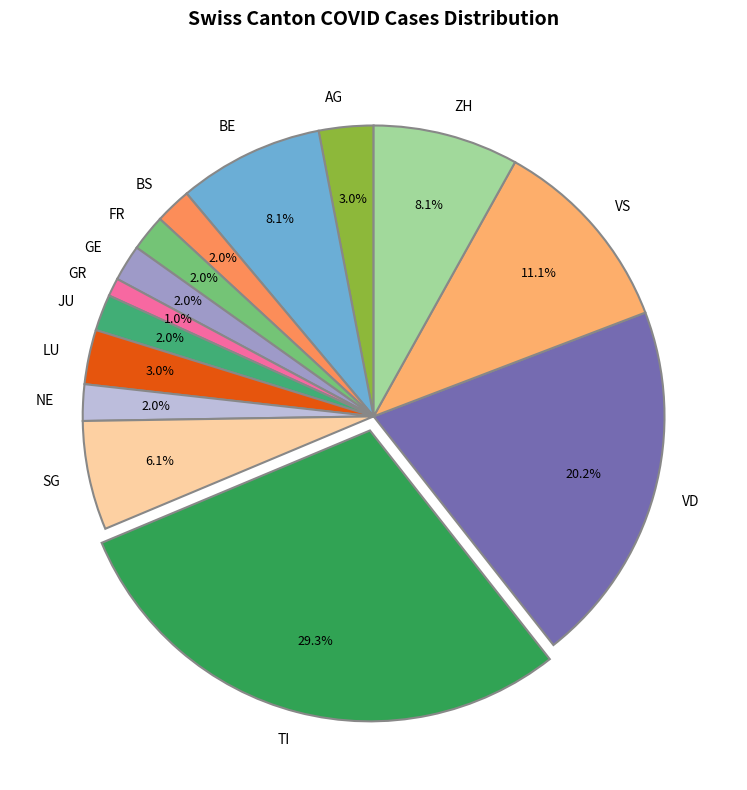

To the nearest percent, what is the average slice percentage?

7%